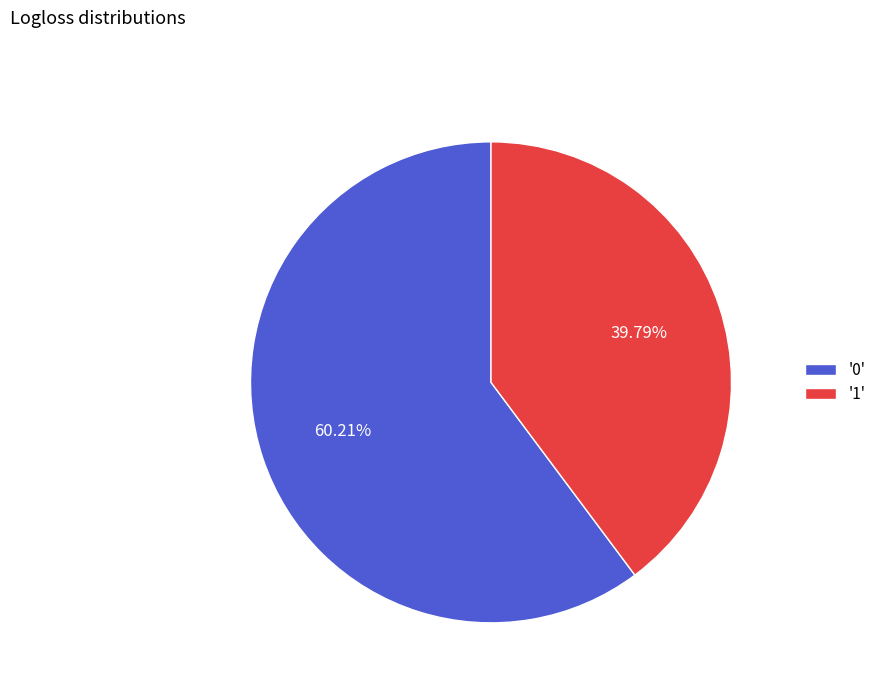

Between '1' and '0', which is larger?

'0'